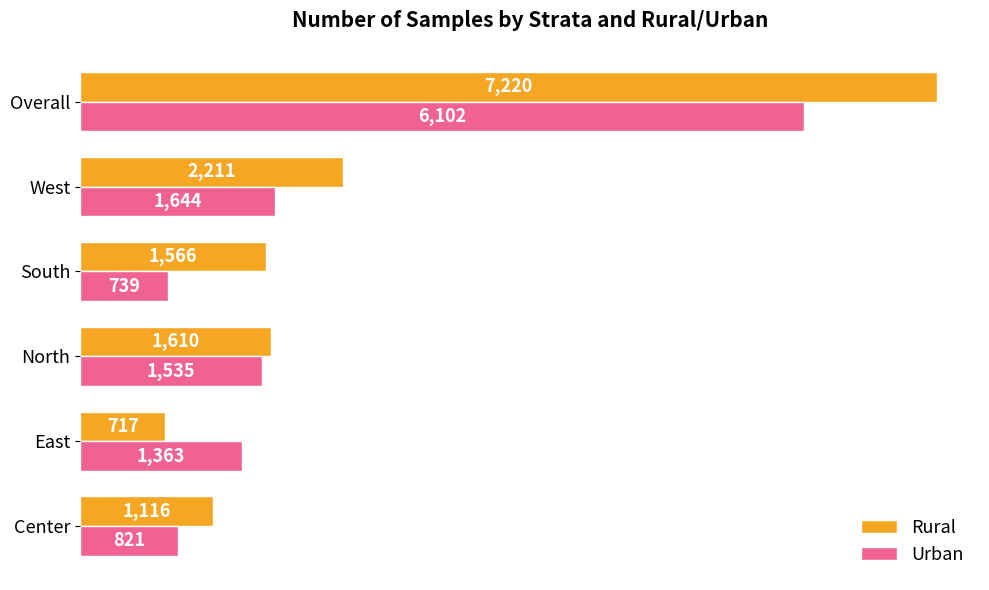

Between West and Overall, which series saw the biggest shift?

Rural